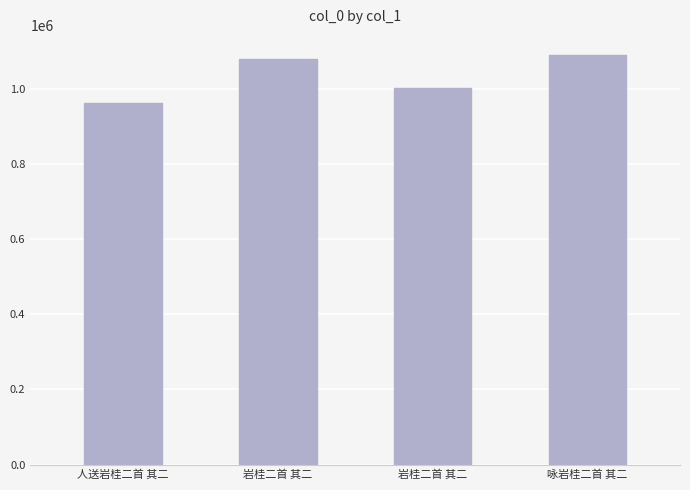

Rank the categories by value from lowest to highest.

人送岩桂二首 其二, 岩桂二首 其二, 岩桂二首 其二, 咏岩桂二首 其二